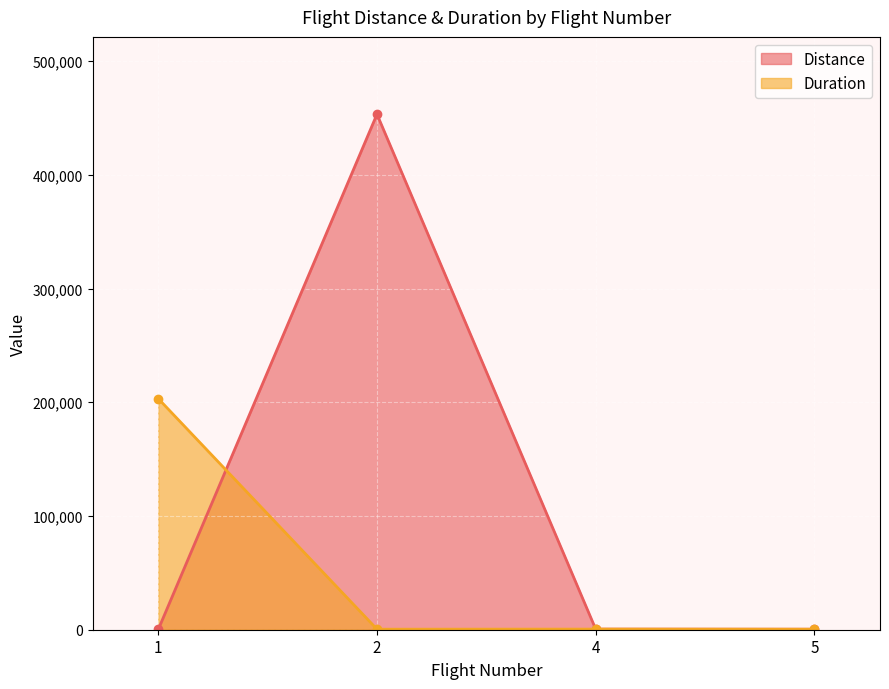

Reading left to right, transcribe all the data shown in this chart.

Distance: 1=205	2=453254	4=542	5=452
Duration: 1=203203	2=452	4=542	5=452